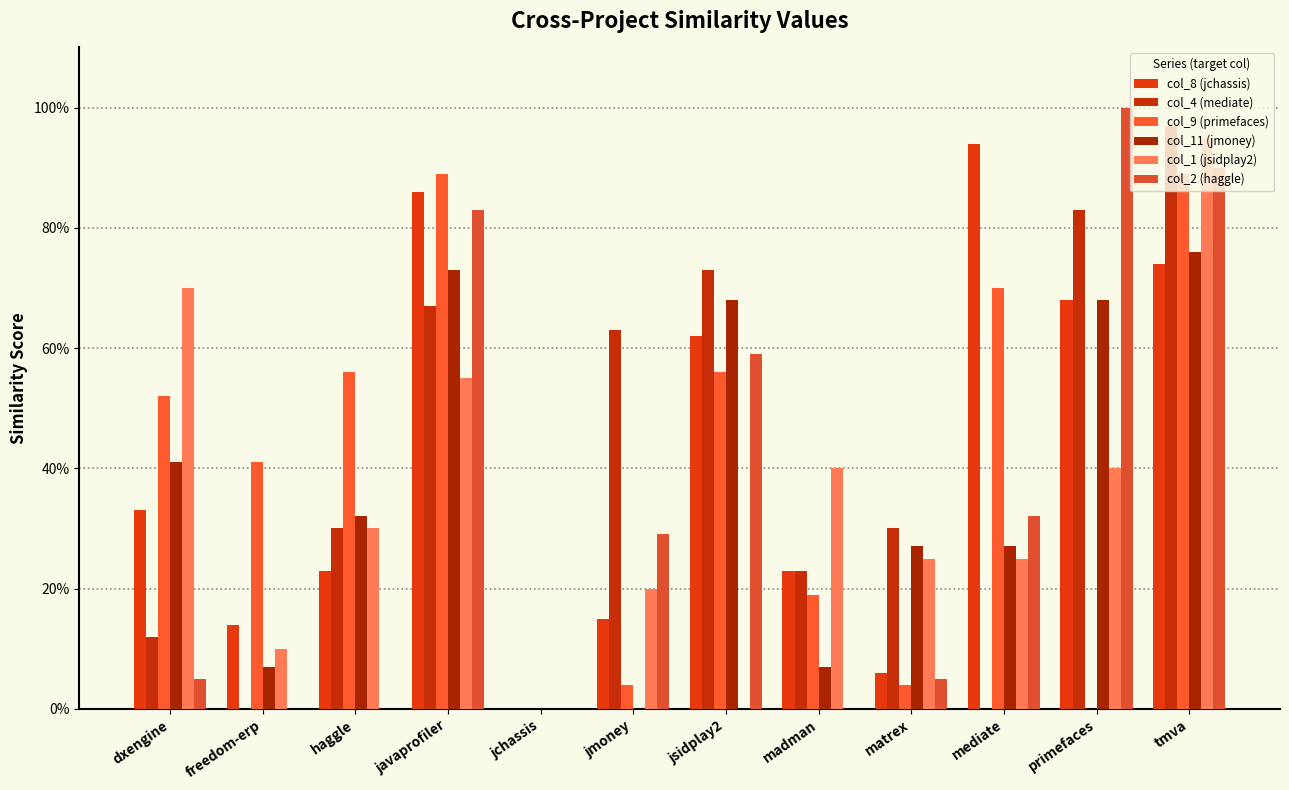

Does the chart contain stacked bars?

No